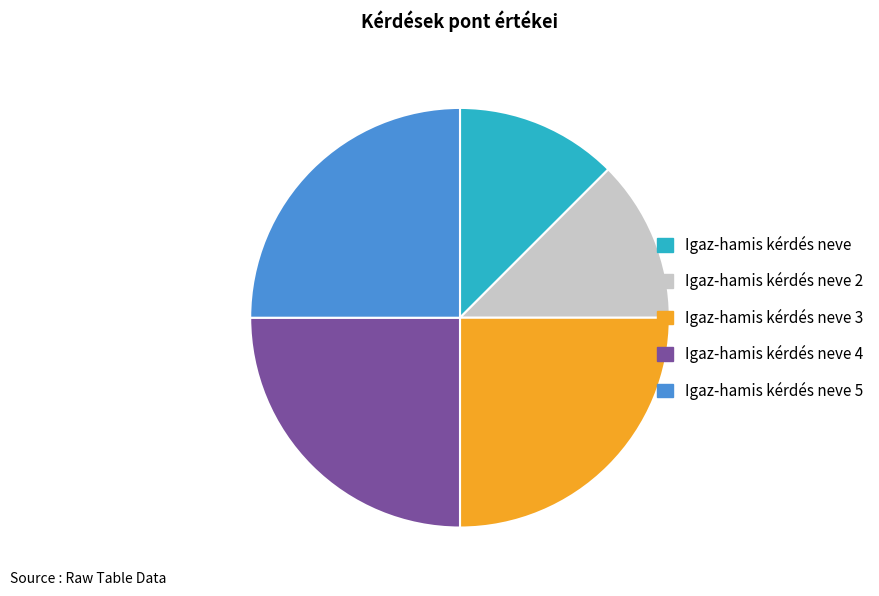

What is the ratio of the value at Igaz-hamis kérdés neve 5 to the value at Igaz-hamis kérdés neve 3?

1.0